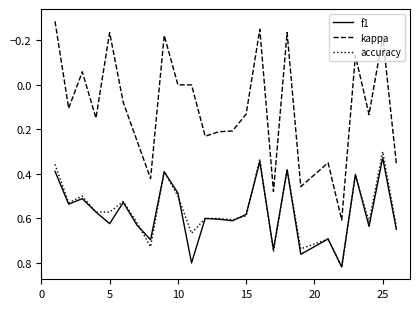

Which series has the widest spread of values?

kappa